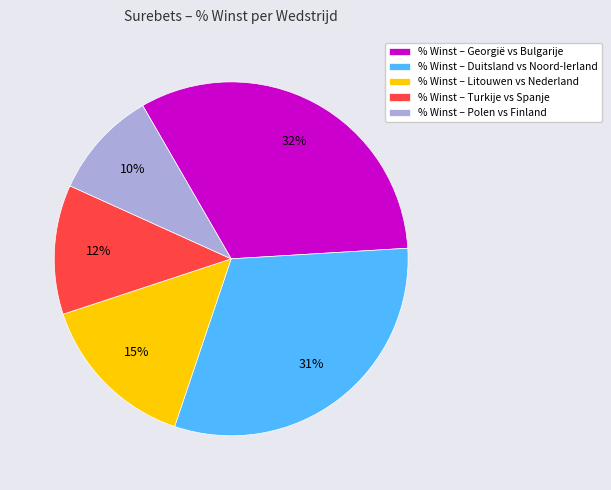

Approximately how many times larger is the value at % Winst – Polen vs Finland compared to % Winst – Litouwen vs Nederland?

0.7